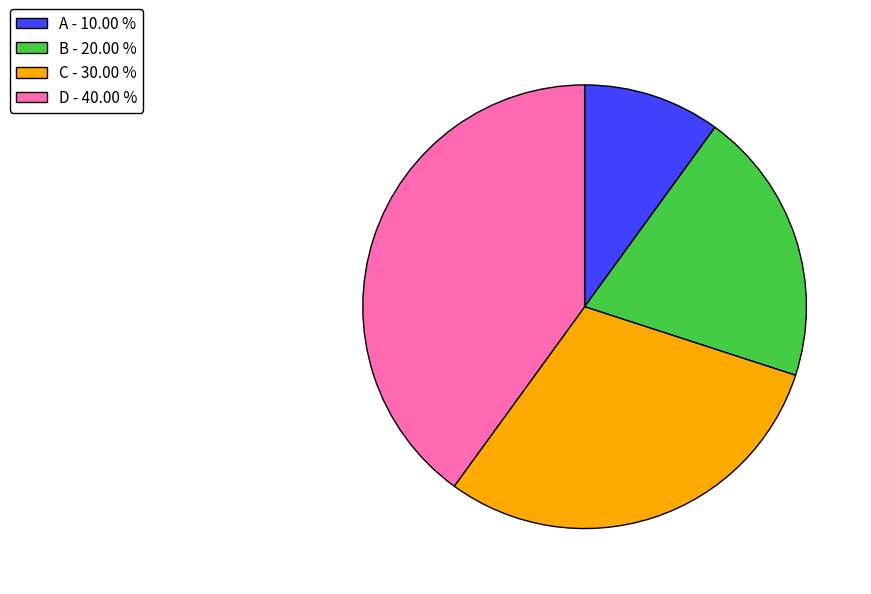

Is there a majority slice in this chart?

No